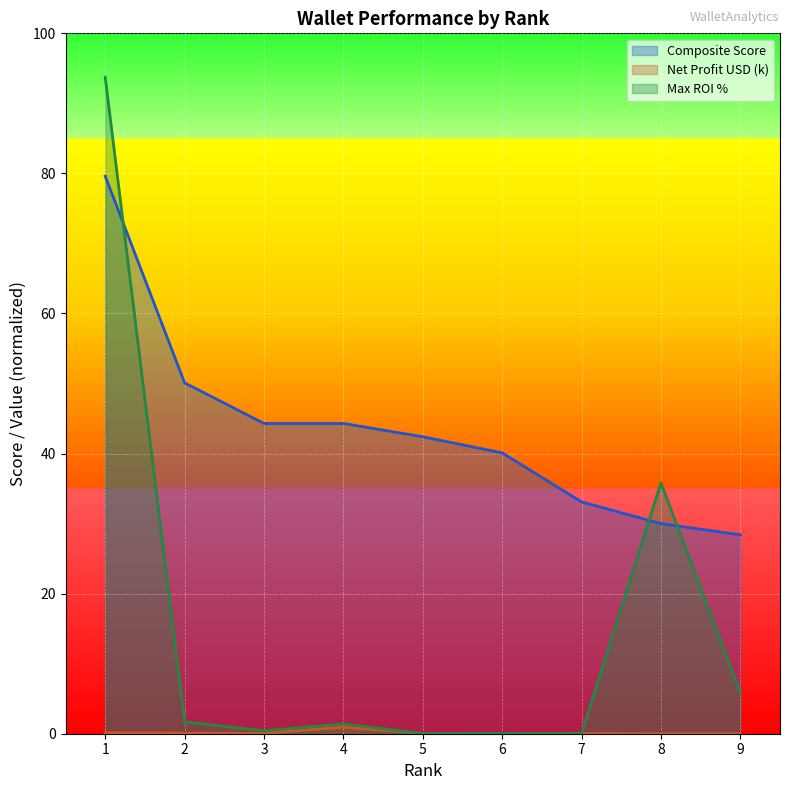

True or false: Composite Score has more than 0 interior local peaks.

False